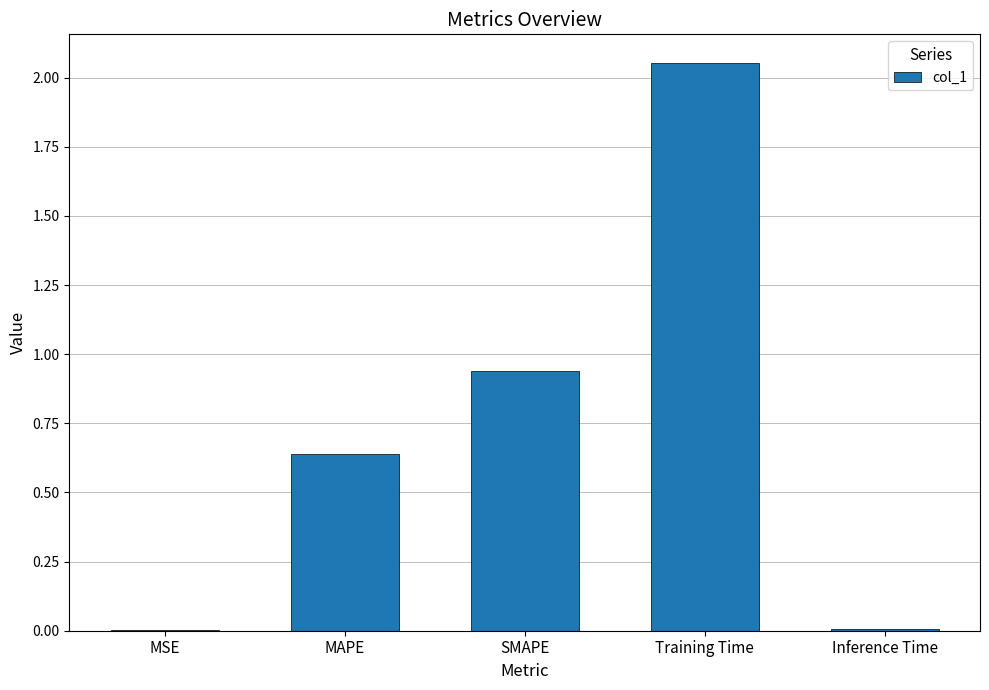

At which category does the chart reach its peak across all series?

Training Time